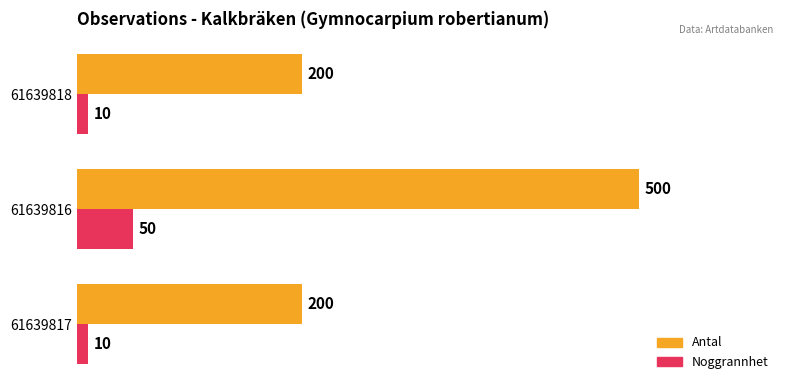

What is the maximum value shown in the chart?

500